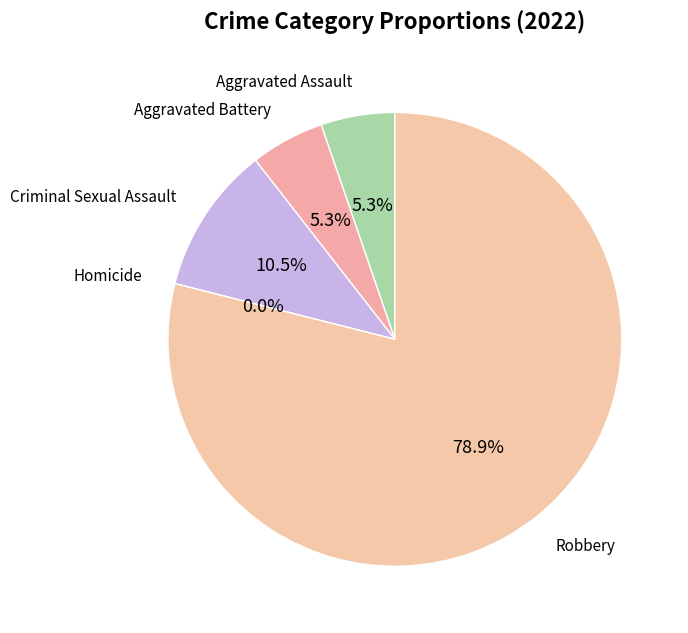

Does any single category account for the majority?

Yes